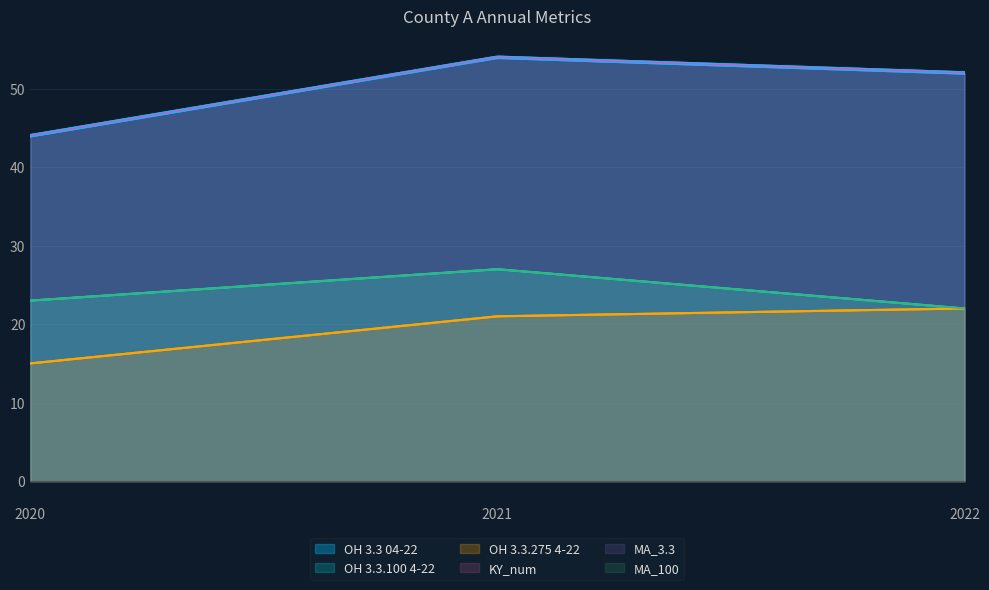

How many lines are shown in the chart?

6